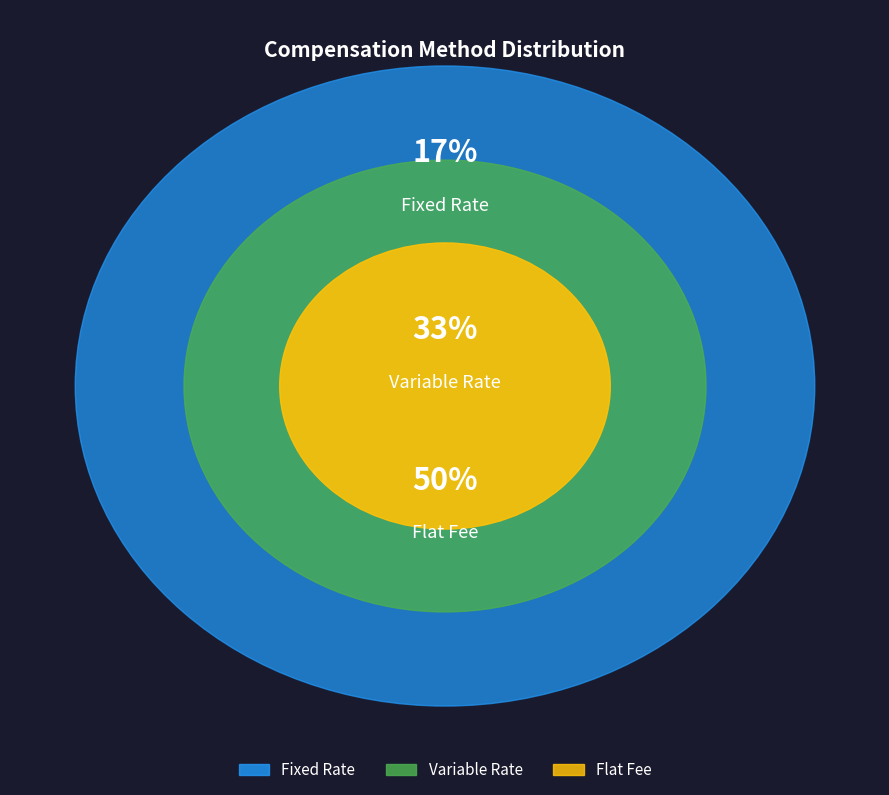

Combined, what portion of the pie is Fixed Rate and Variable Rate?

50.0%